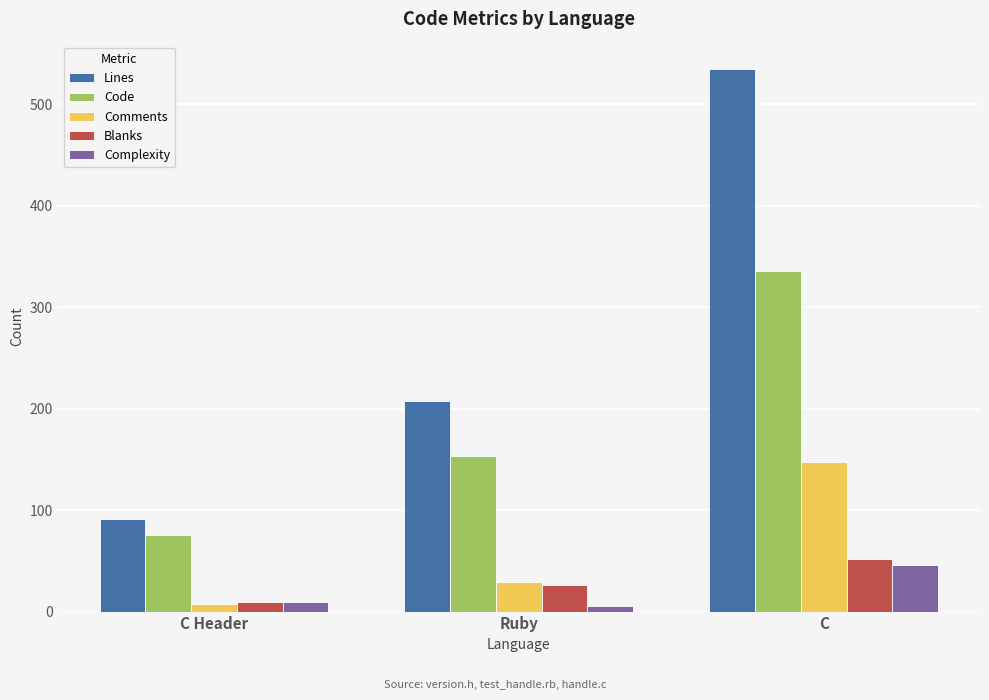

What is the label of the 1st bar from the left?

C Header